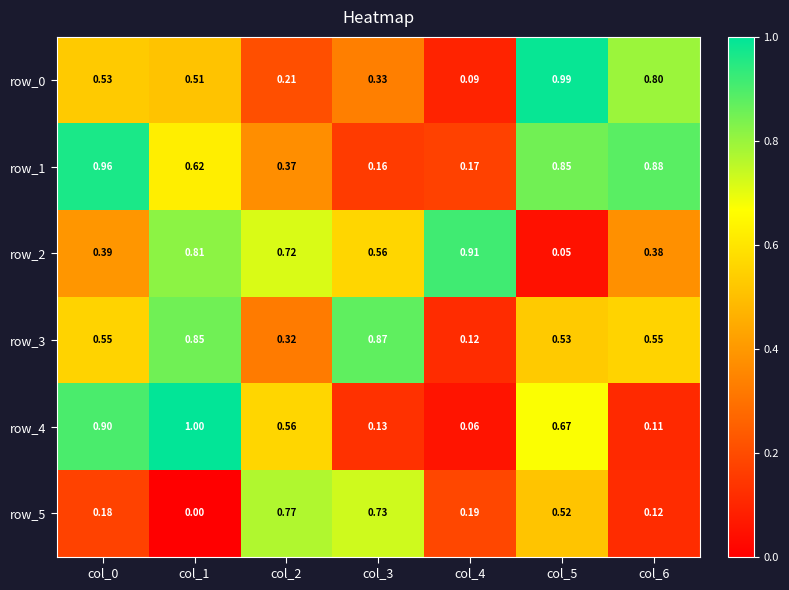

Rank the categories by row_1 value from lowest to highest.

col_3, col_4, col_2, col_1, col_5, col_6, col_0